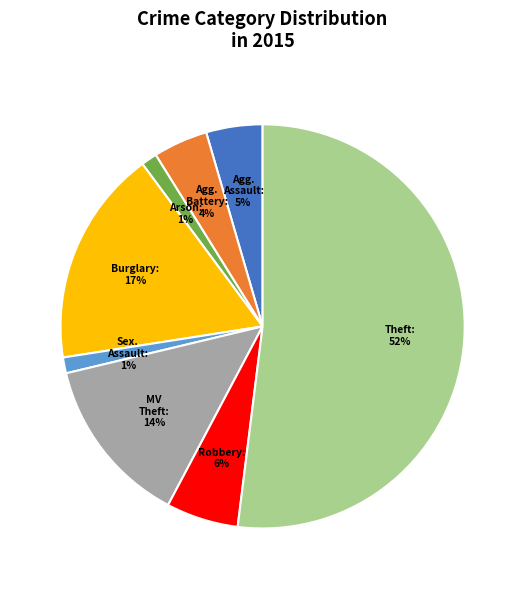

Is there a majority slice in this chart?

Yes